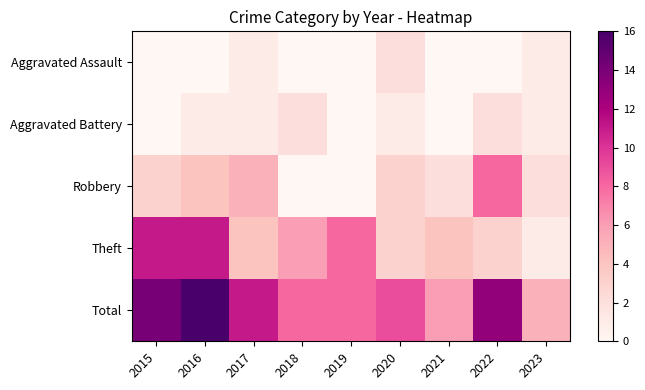

Which category has the lowest value across all series?

2015